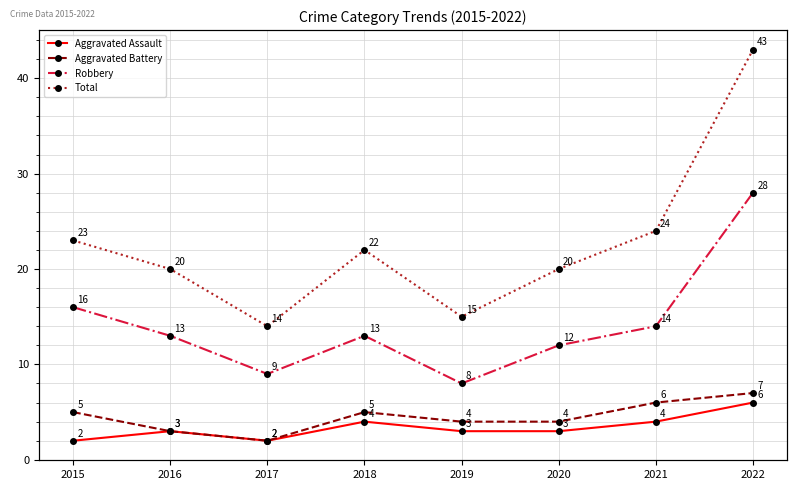

Count the number of categories in the chart.

8